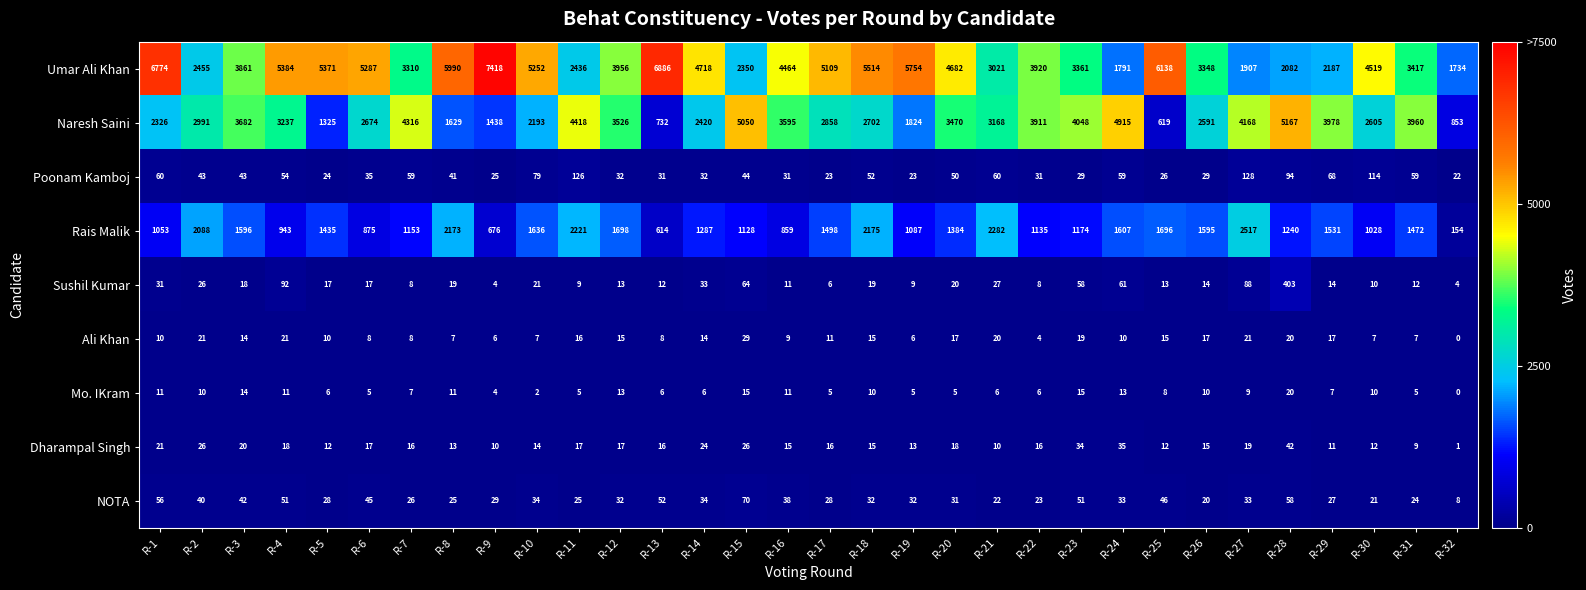

How many series are shown in this chart?

9